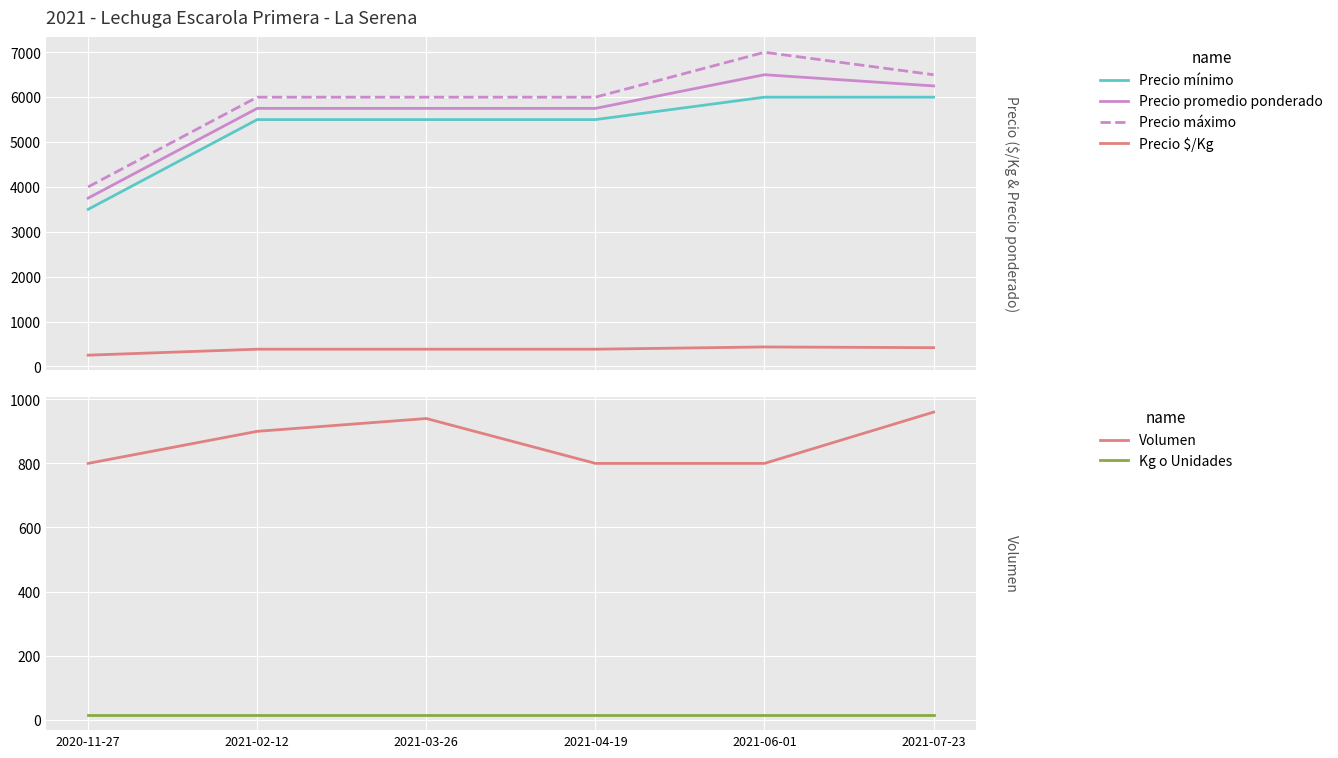

What are all the series names shown in the legend?

Precio mínimo, Precio promedio ponderado, Precio máximo, Precio $/Kg, Volumen, Kg o Unidades